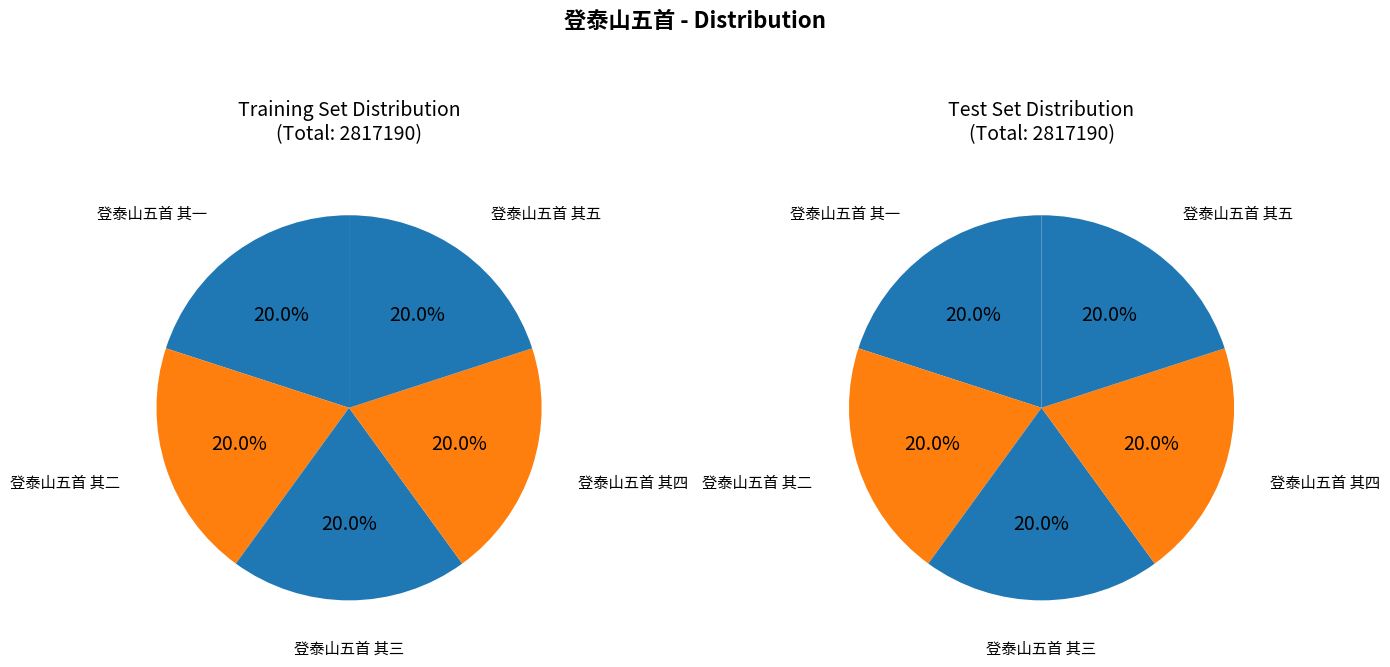

What is the ratio of the value at 登泰山五首 其五 to the value at 登泰山五首 其一?

1.0